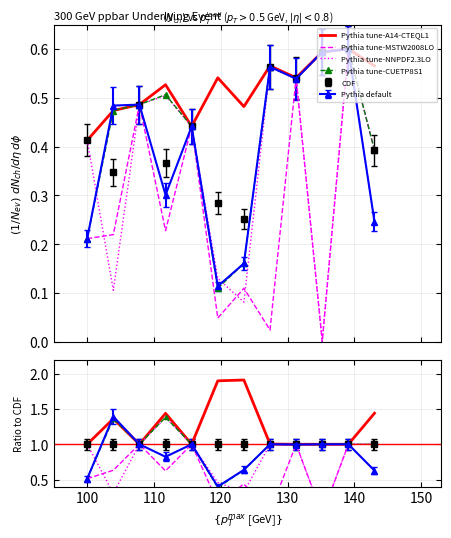

True or false: Pythia tune-A14-CTEQL1 and Pythia tune-CUETP8S1 cross at least once.

False